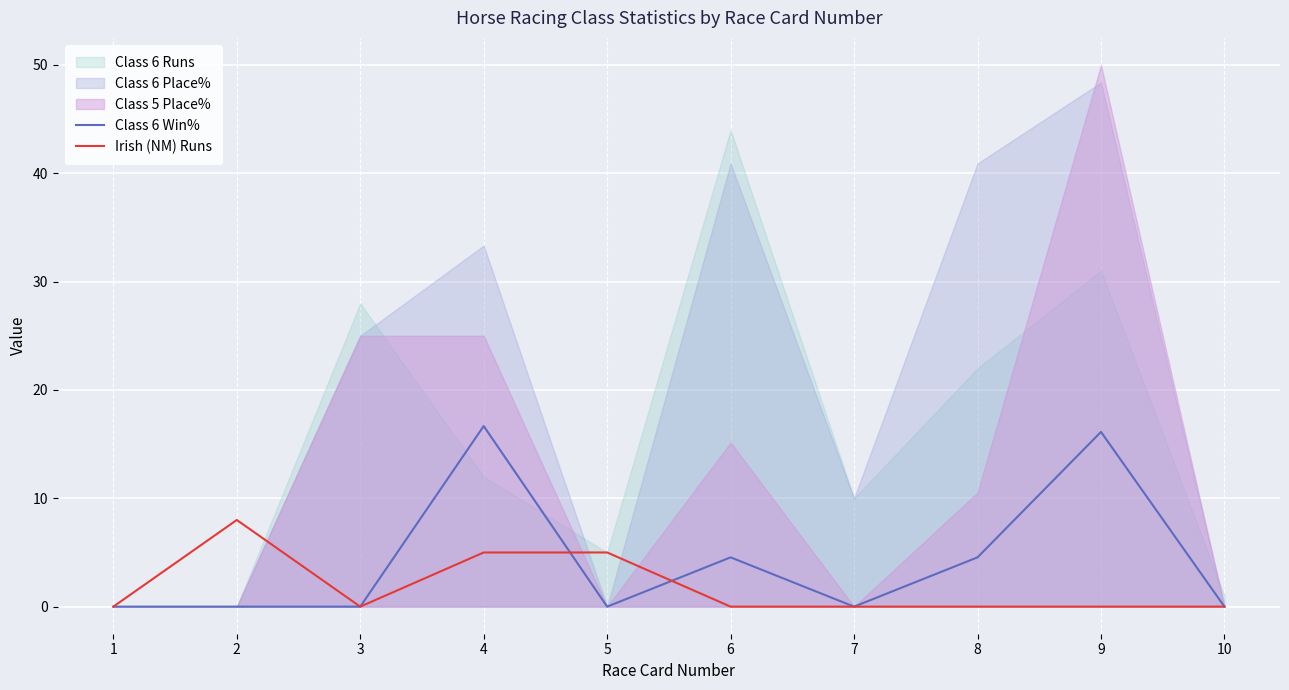

The Class 6 Win% series shows 10.6 at 3. True or false?

False